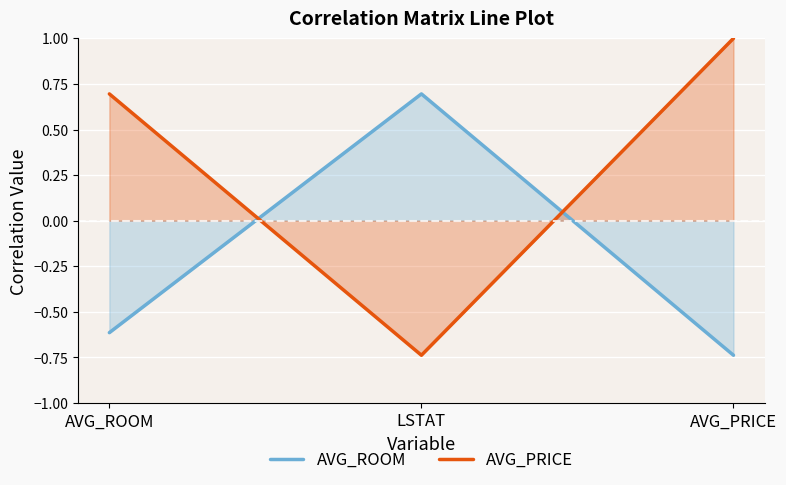

How many values in the AVG_PRICE series are below 0?

1